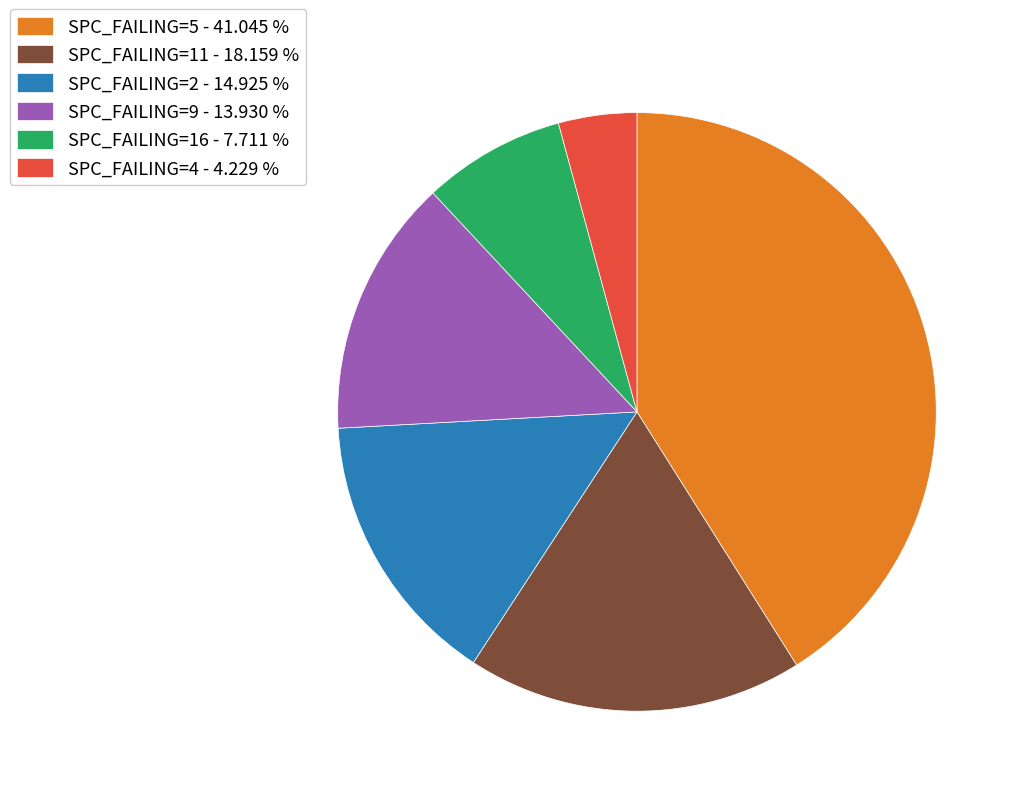

Approximately how many times larger is the value at SPC_FAILING=16 - 7.711 % compared to SPC_FAILING=9 - 13.930 %?

0.6